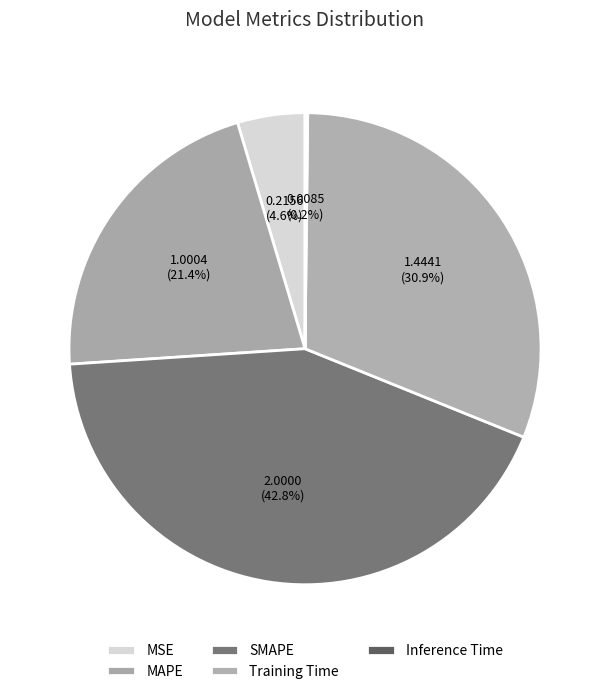

Between SMAPE and MSE, which is larger?

SMAPE